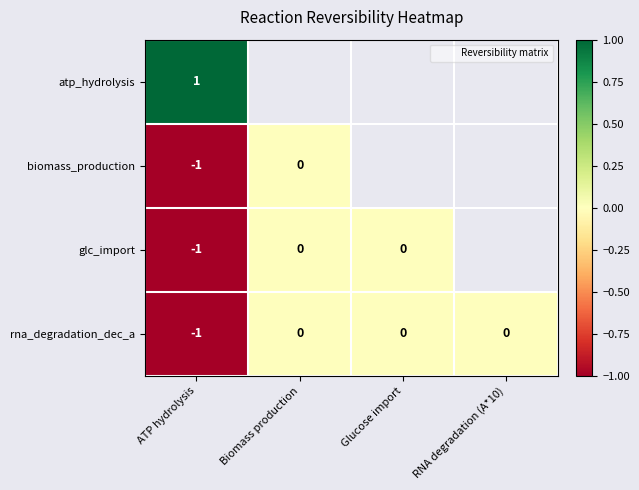

At which label does rna_degradation_dec_a reach its minimum?

ATP hydrolysis